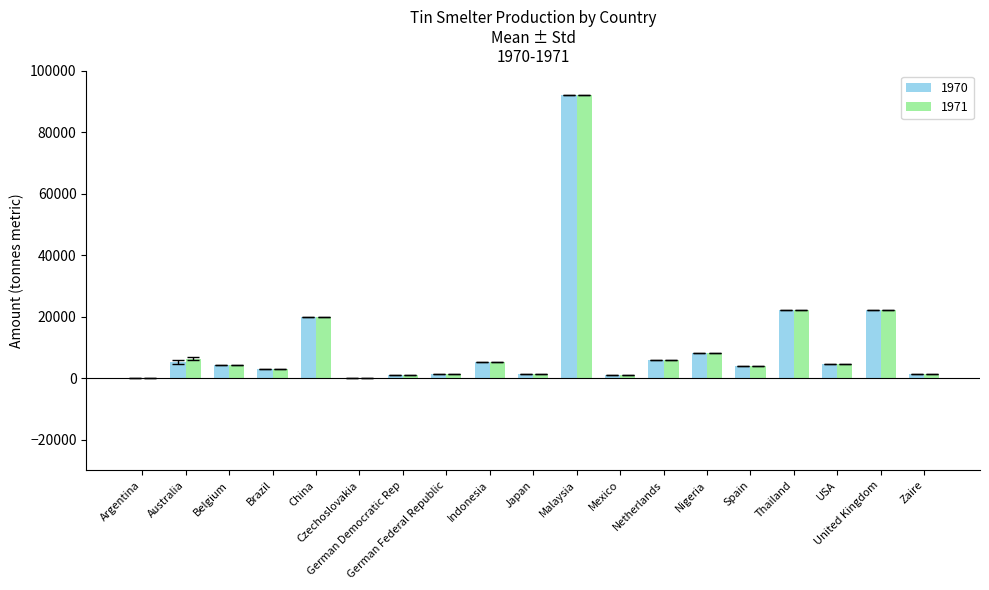

Does the chart contain stacked bars?

No